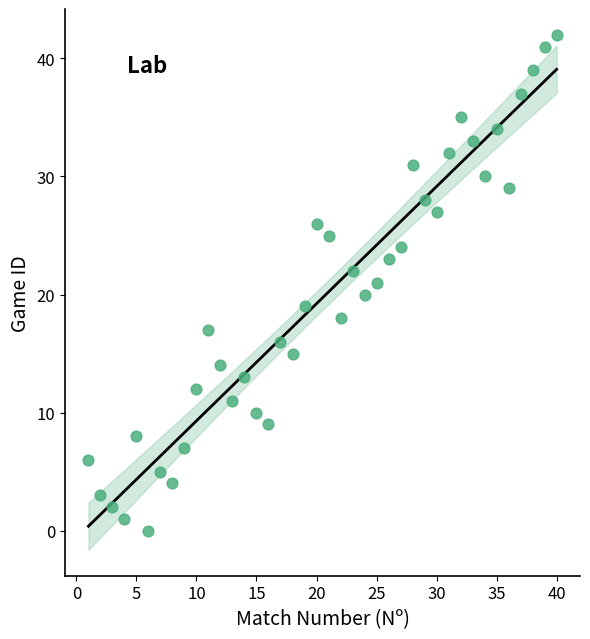

What is the range of Y values (max minus min)?

42